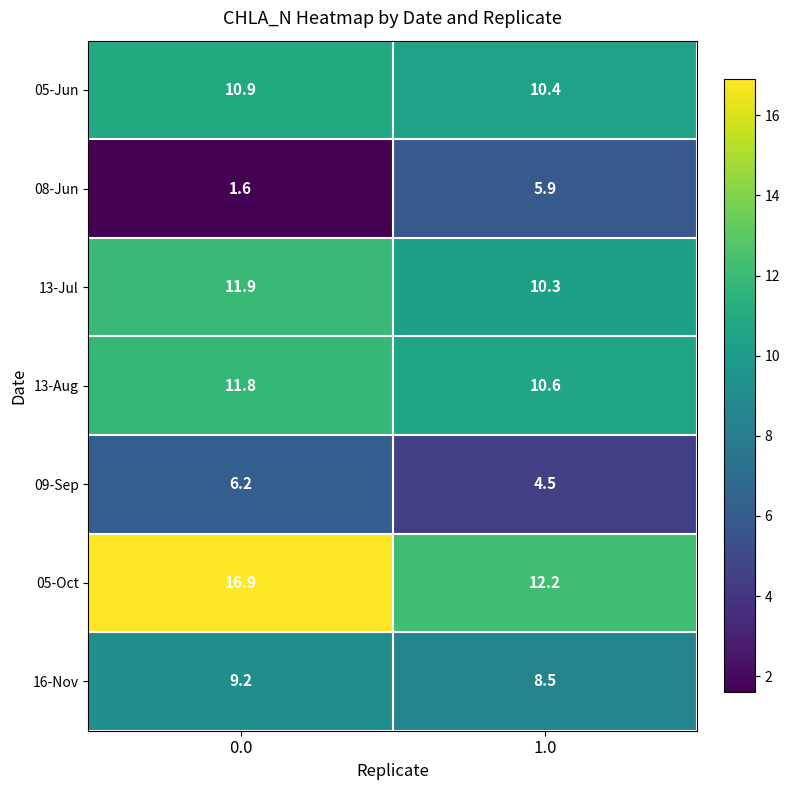

Reading left to right, list all the values displayed in this chart.

05-Jun: 0.0=10.9	1.0=10.4
08-Jun: 0.0=1.6	1.0=5.9
13-Jul: 0.0=11.9	1.0=10.3
13-Aug: 0.0=11.8	1.0=10.6
09-Sep: 0.0=6.2	1.0=4.5
05-Oct: 0.0=16.9	1.0=12.2
16-Nov: 0.0=9.2	1.0=8.5